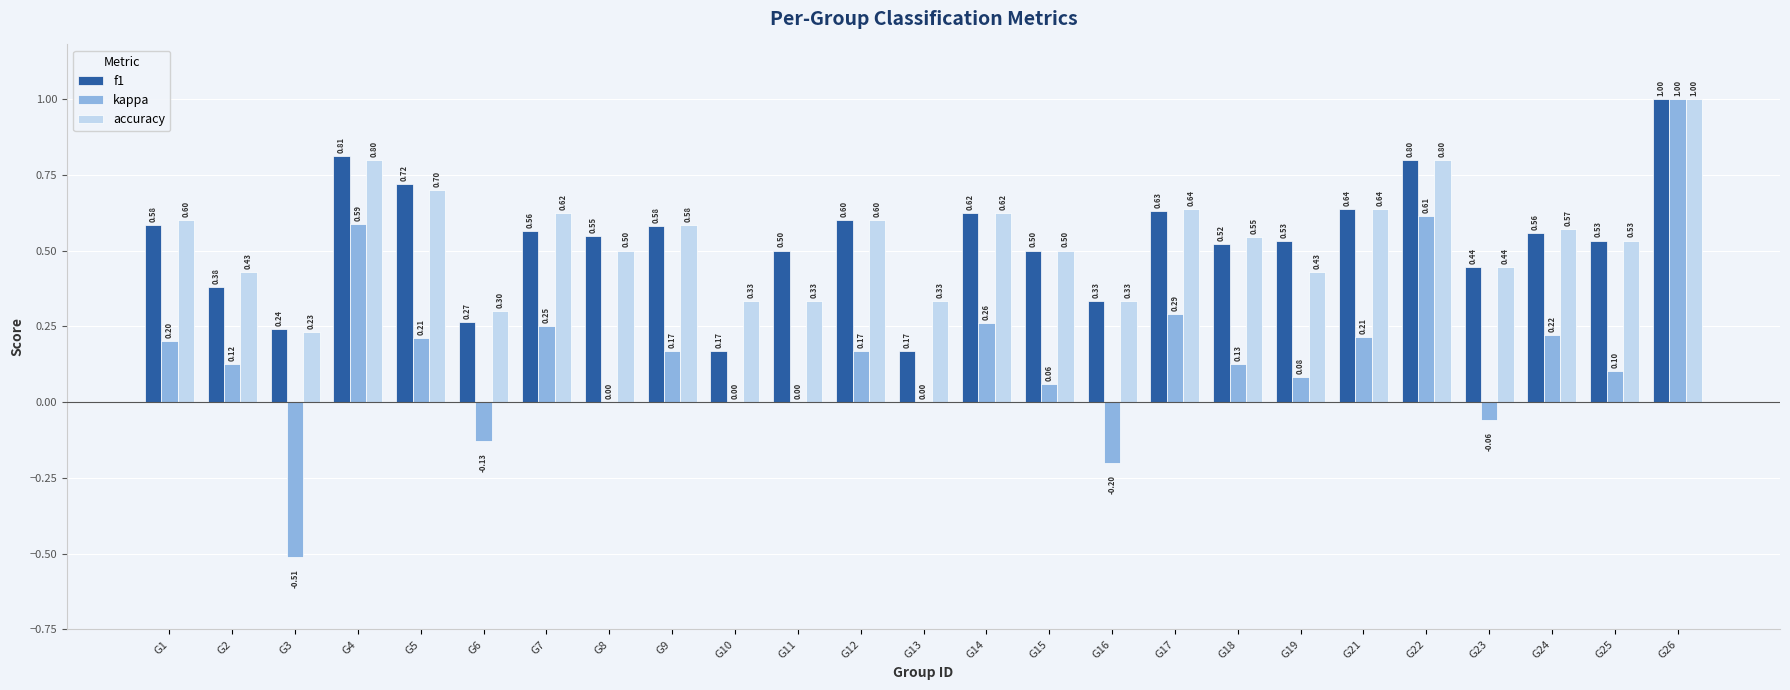

Between G15 and G23, which series saw the biggest shift?

kappa